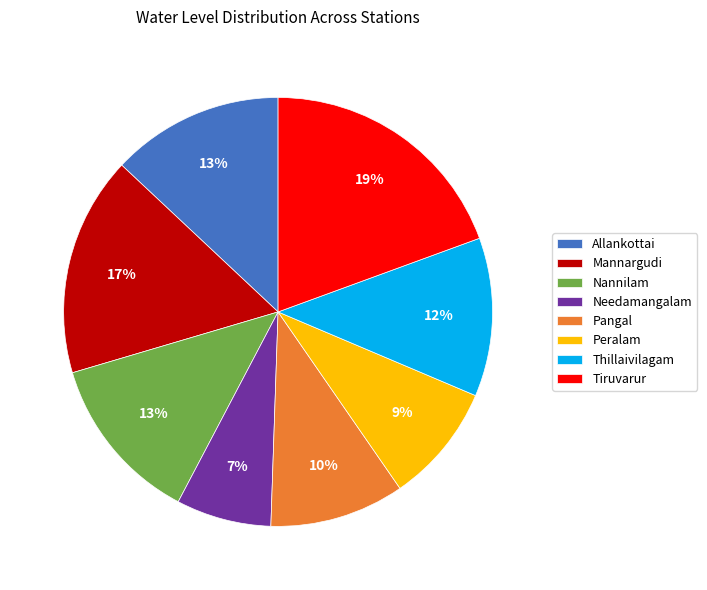

Is there any slice that represents more than half of the pie?

No